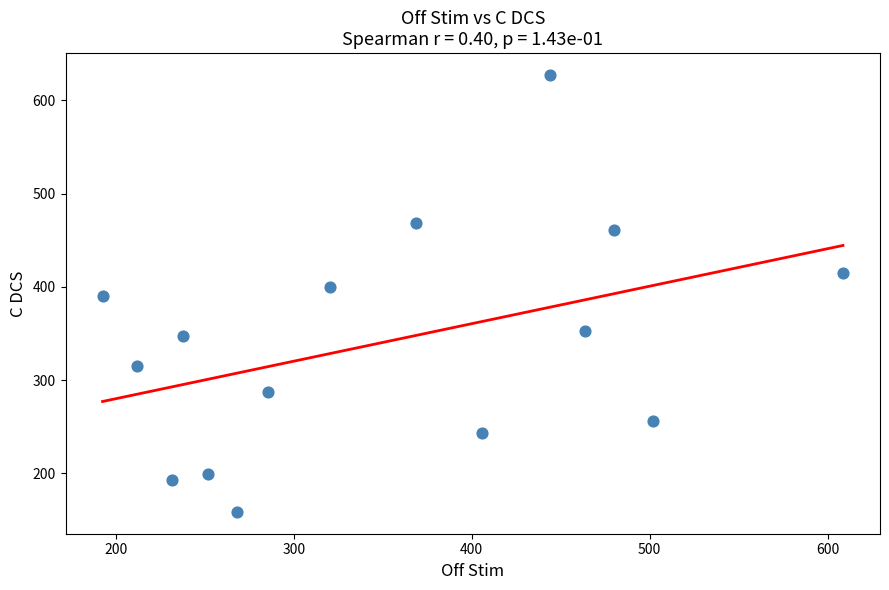

What is the range of Y values (max minus min)?

468.4